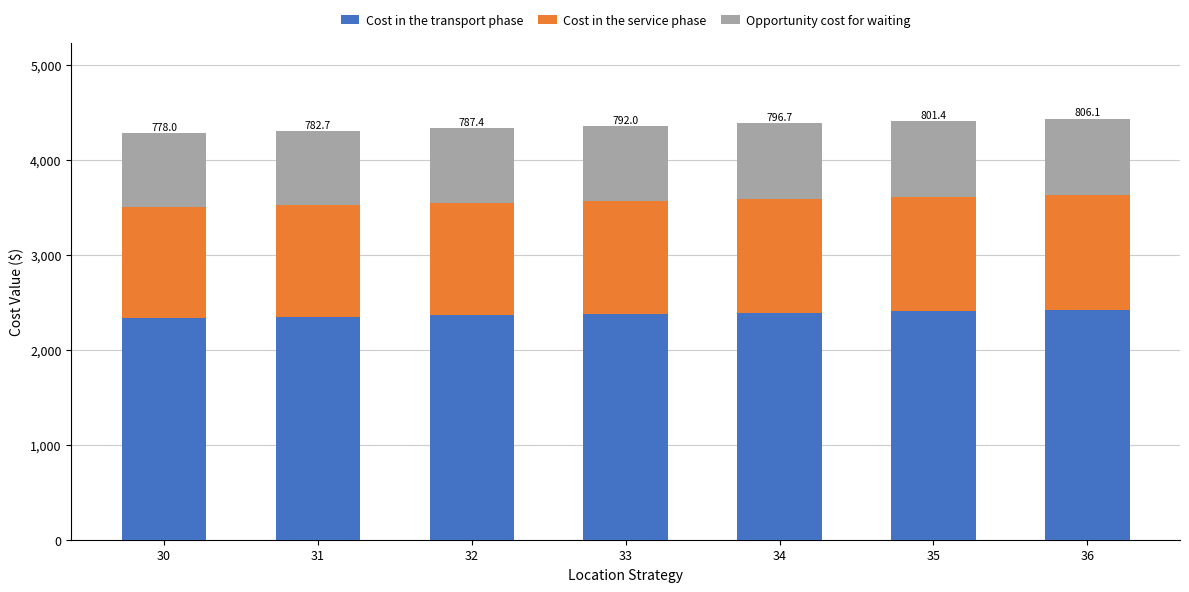

True or false: Cost in the transport phase has a value of 3815.4 at 31.

False